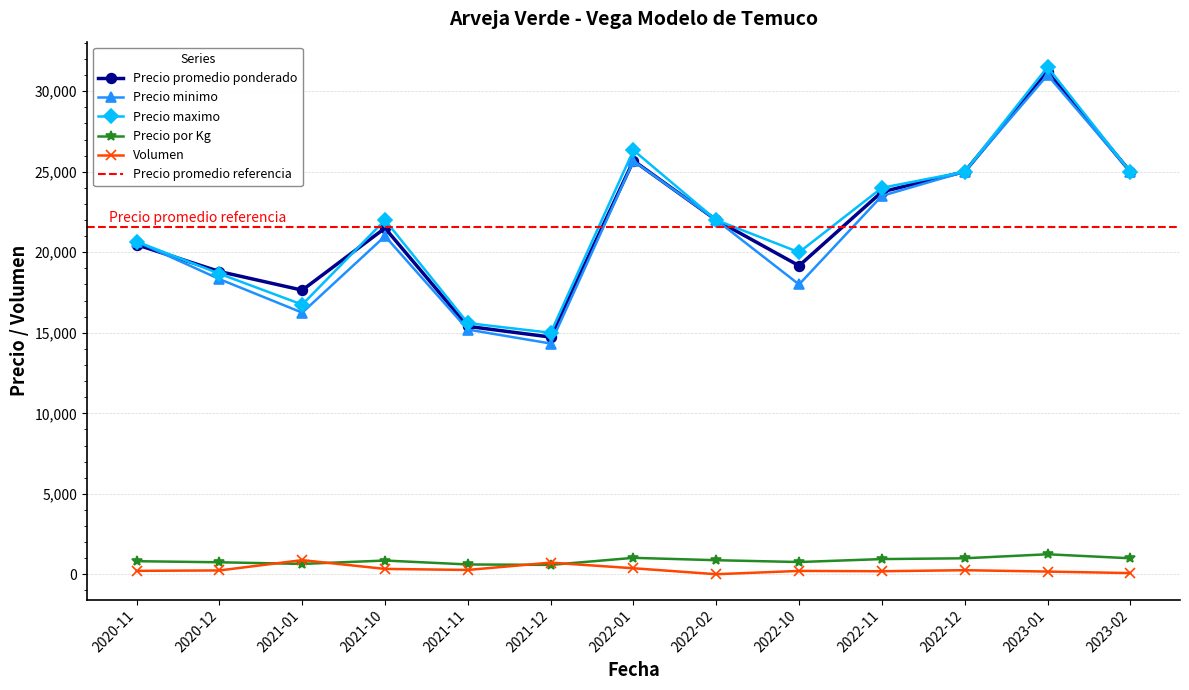

Which series has the widest spread of values?

Precio minimo